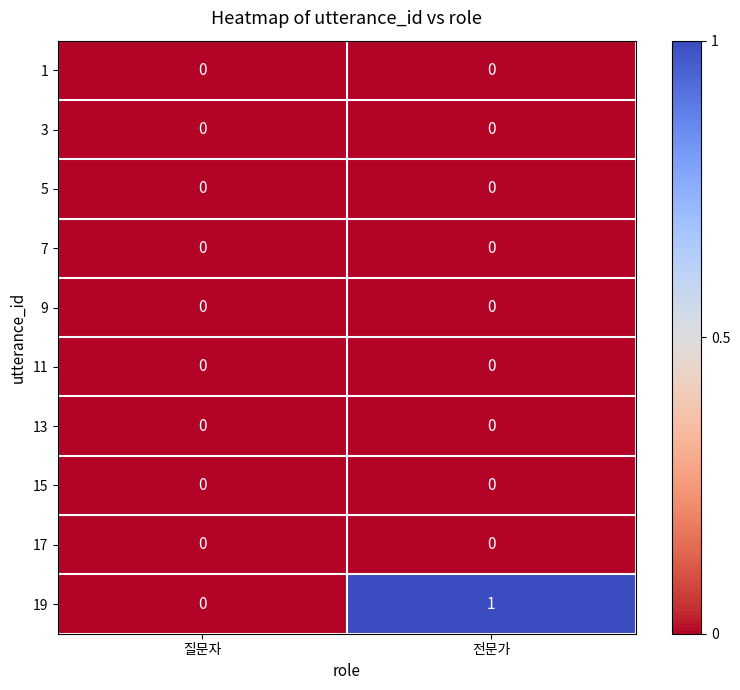

Which series has the largest total across all categories?

19